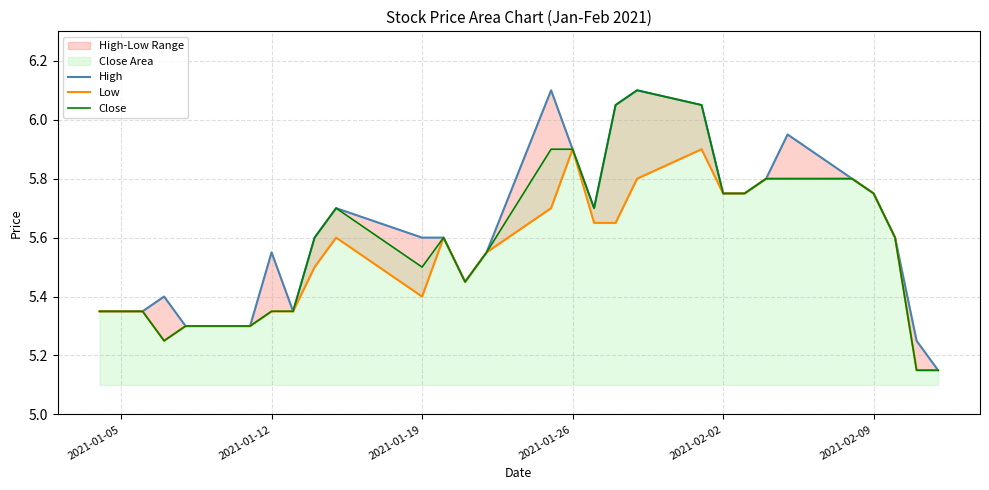

Is it true that Close equals 9.8 at 2021-01-19?

False